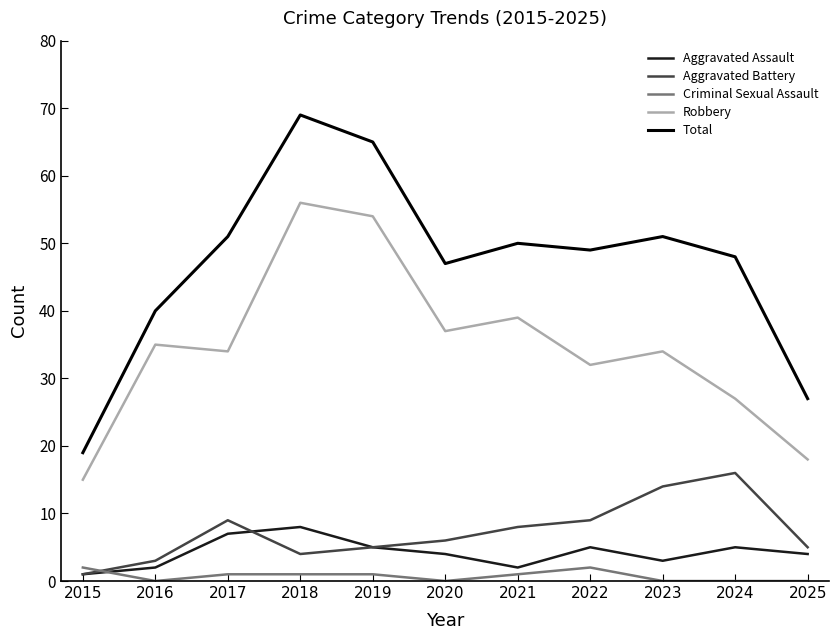

True or false: Robbery and Criminal Sexual Assault intersect in this chart.

False